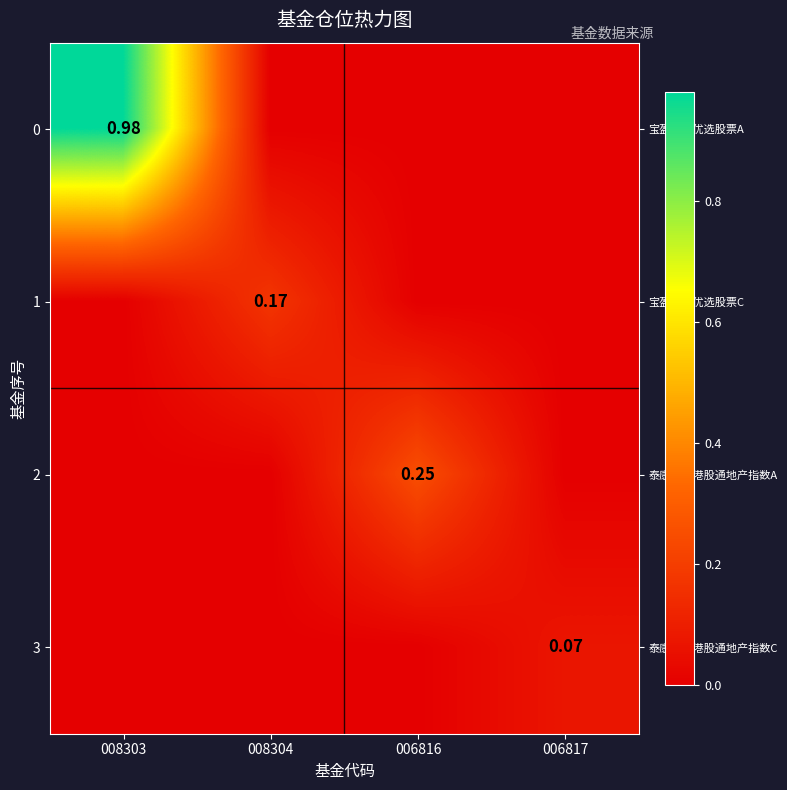

What is the sum of all row_1 values?

0.2